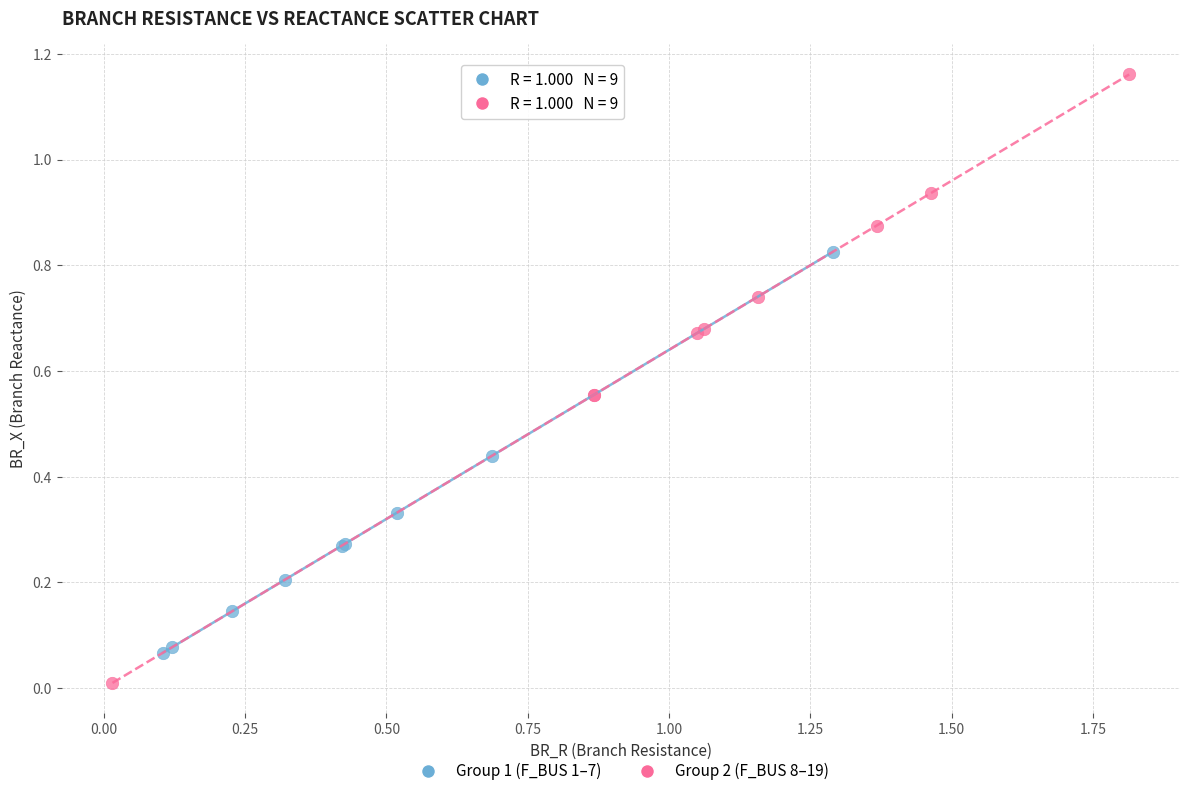

Which series reaches the maximum Y coordinate?

Group 2 (F_BUS 8–19)